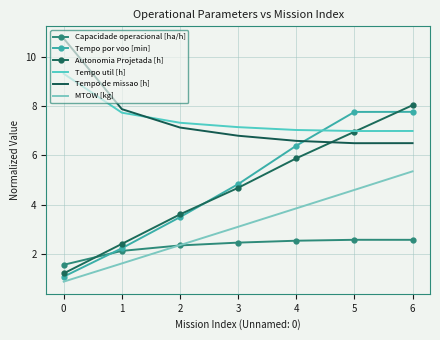

What is the total value across all series at 5?

35.4